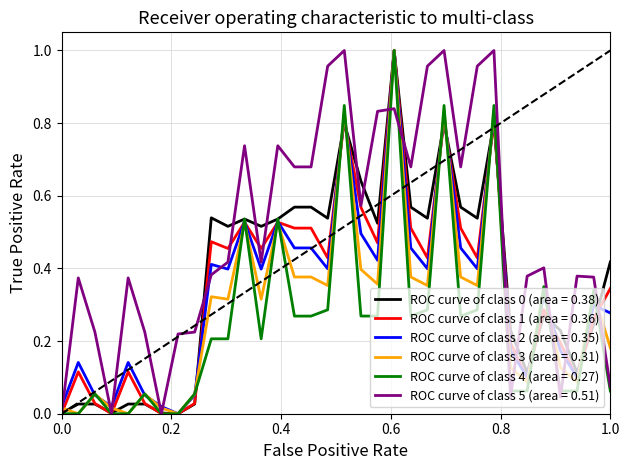

Which series has the largest total across all categories?

ROC curve of class 5 (area = 0.51)